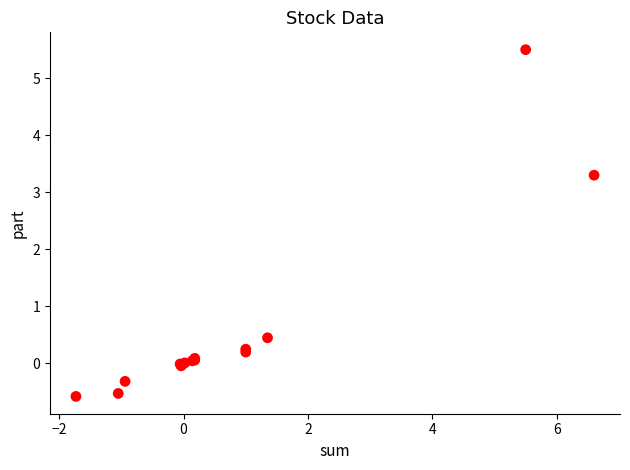

What Y value in the scatter plot is closest to 2?

3.3